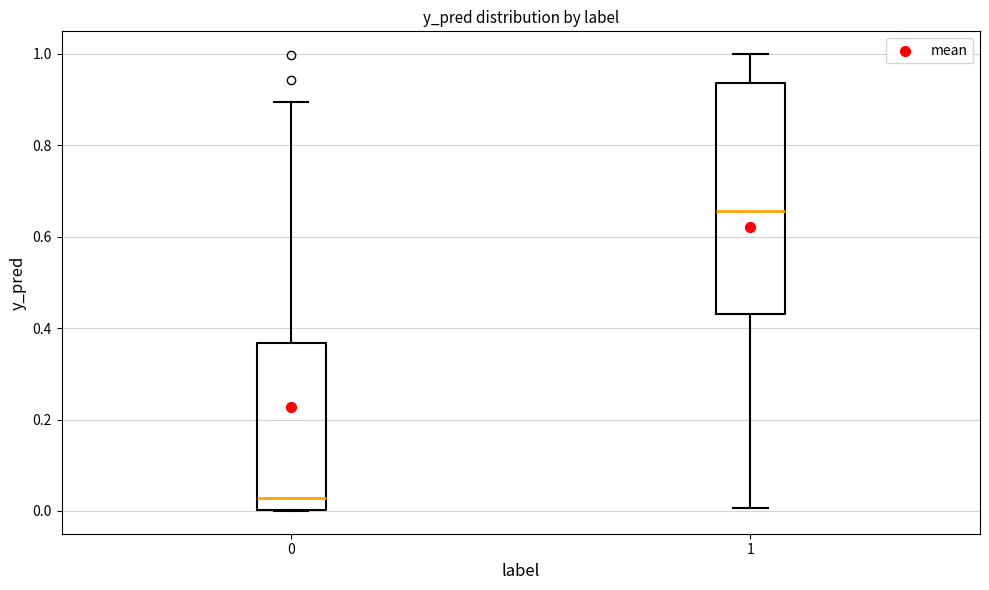

Reading left to right, transcribe this box plot: for each box, give where its median line is, the range the box spans, and where its two whiskers end, as read against the y-axis. The values are not printed on the chart, so give them approximately, as read against the axis.

0: median 0.02, box 0.00 to 0.36, whiskers 0.00 to 0.90
1: median 0.66, box 0.44 to 0.94, whiskers 0.00 to 1.00